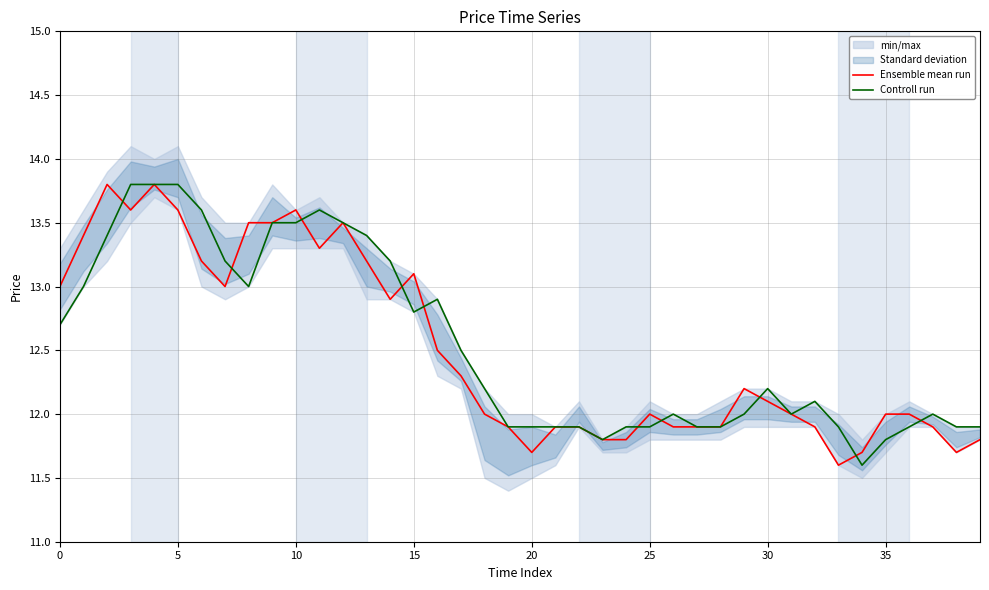

How many data points does each series have?

40